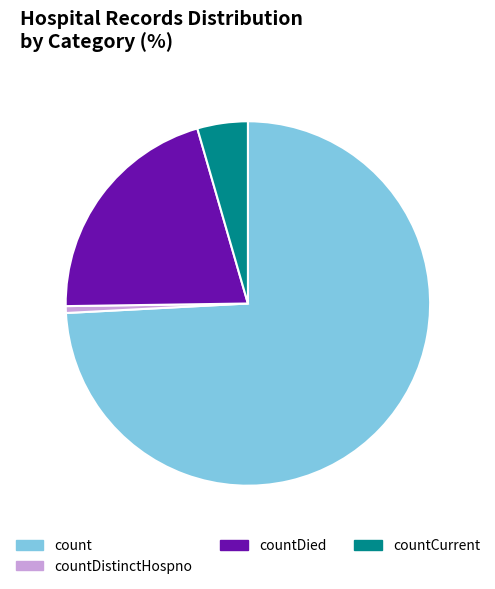

Rank the categories by value from highest to lowest.

count, countDied, countCurrent, countDistinctHospno